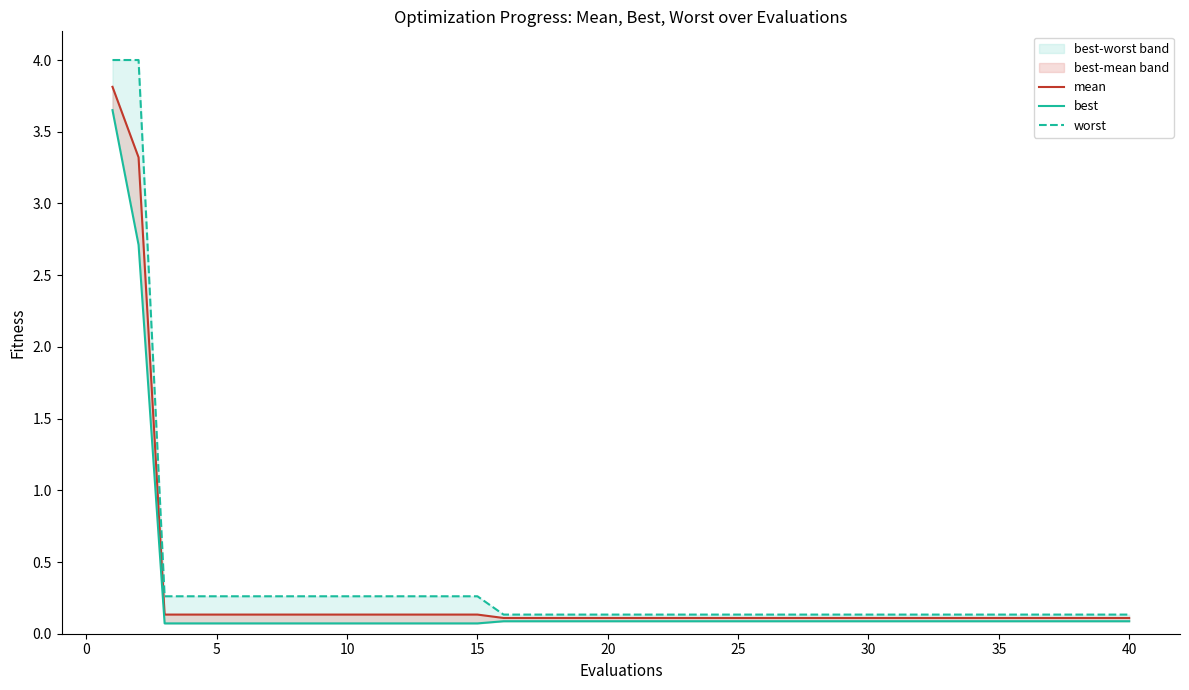

The mean series shows 0.1 at 30. True or false?

True